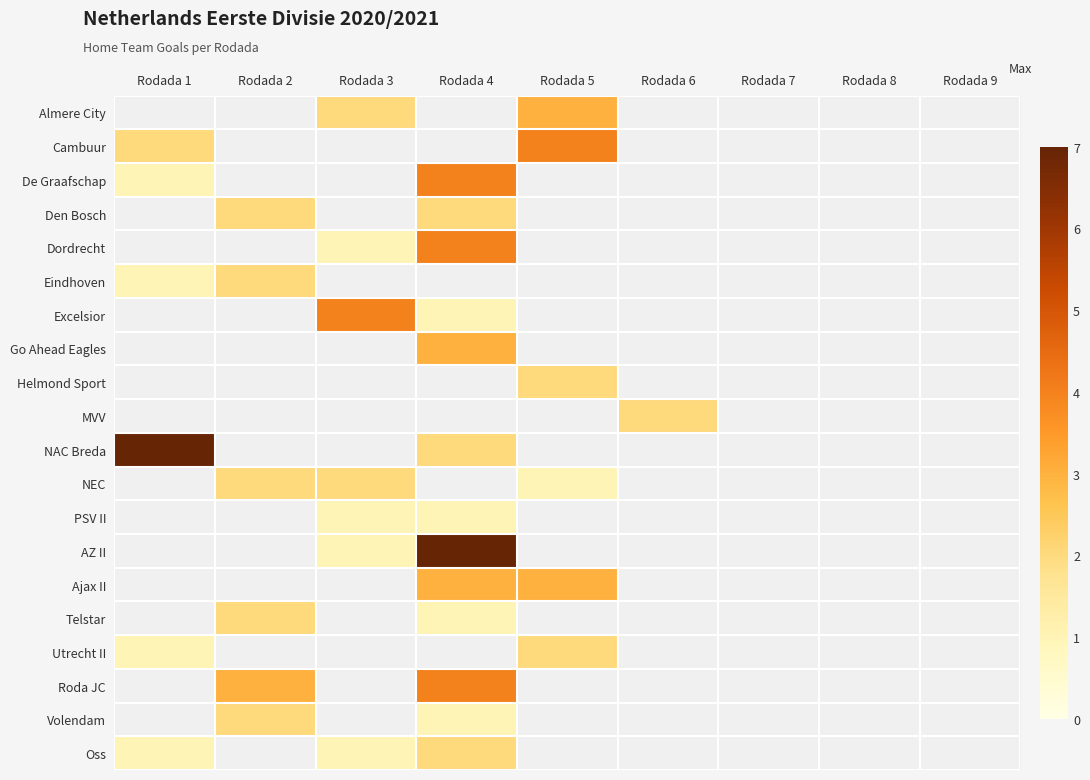

Is the value of AZ II at Rodada 2 greater than the value of Oss at Rodada 6?

No